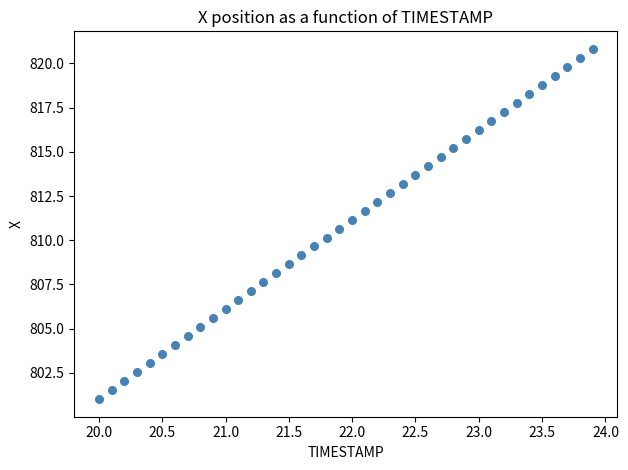

What is the range of X values (max minus min)?

3.9